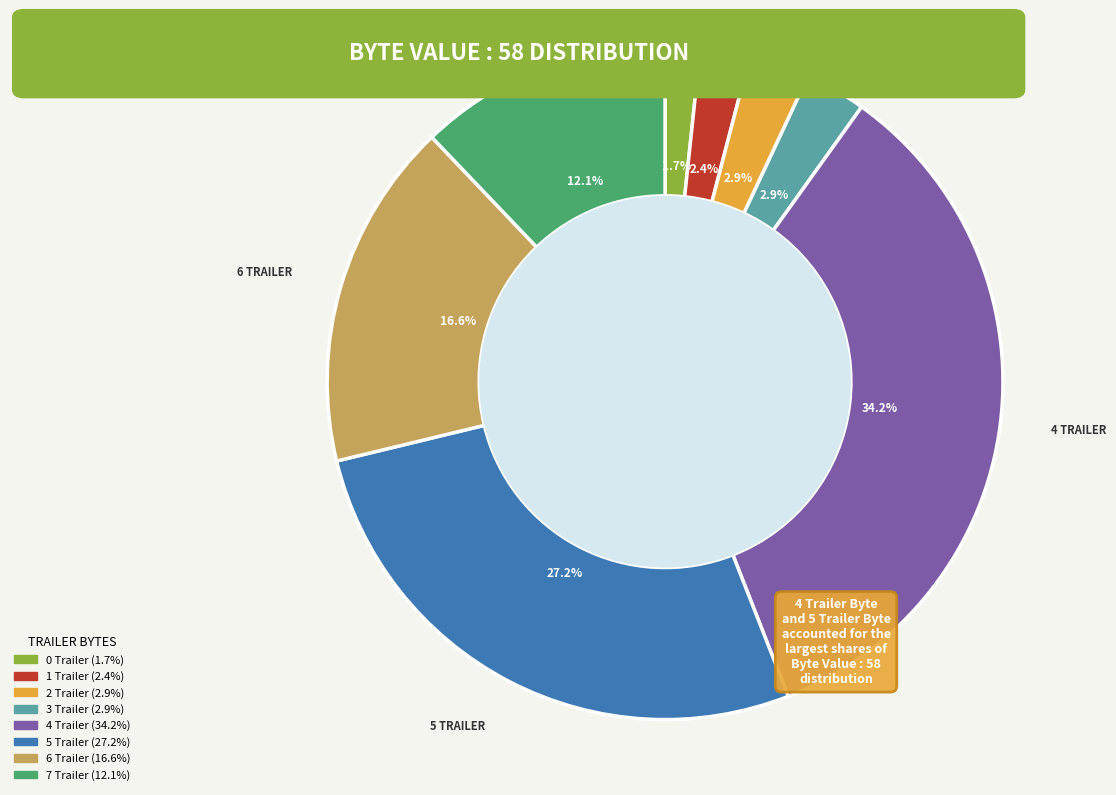

Does any single category account for the majority?

No